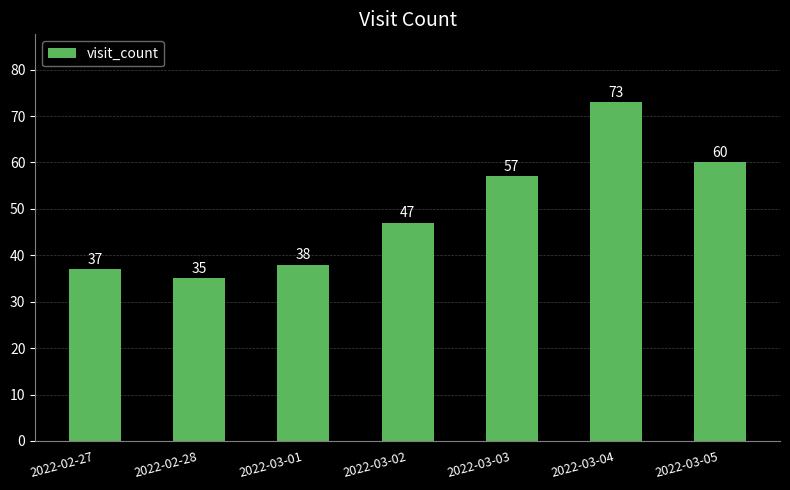

Approximately how many times larger is the value at 2022-03-01 compared to 2022-02-27?

1.0